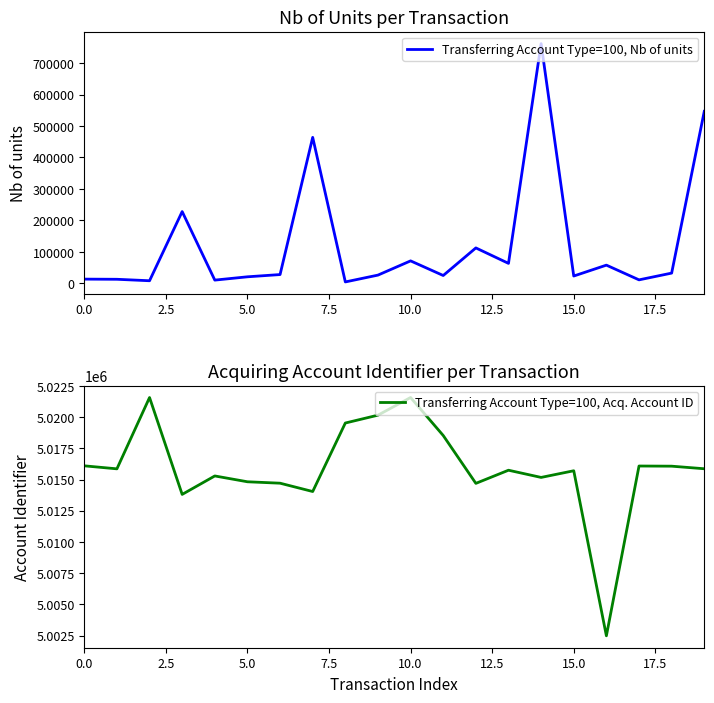

Which category has the lowest value in the Transferring Account Type=100, Acq. Account ID series?

16